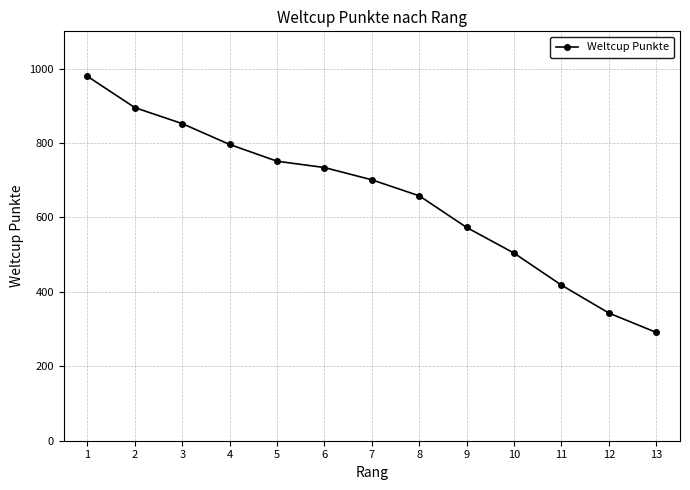

Which has a higher value, 7 or 10?

7